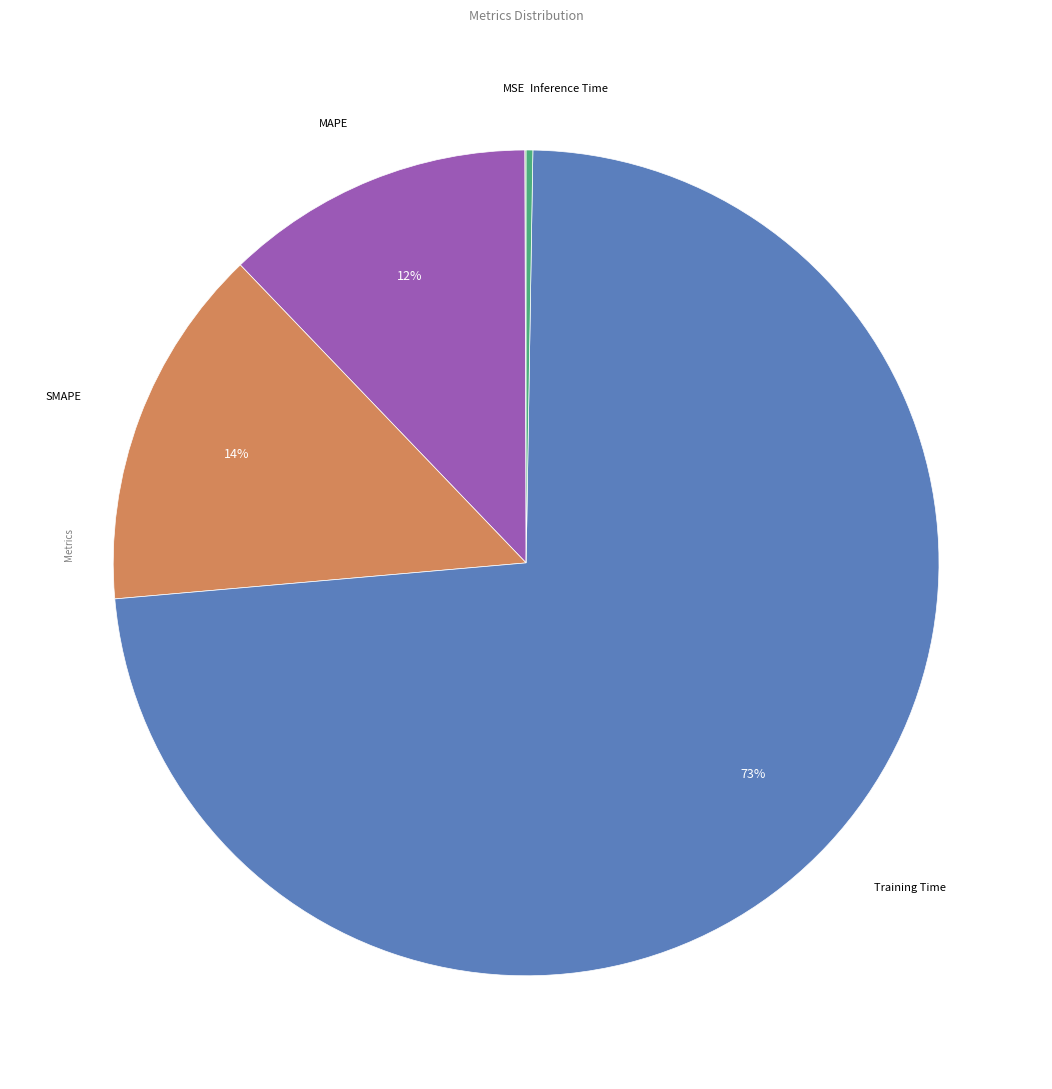

What is the largest slice in the pie chart?

Training Time